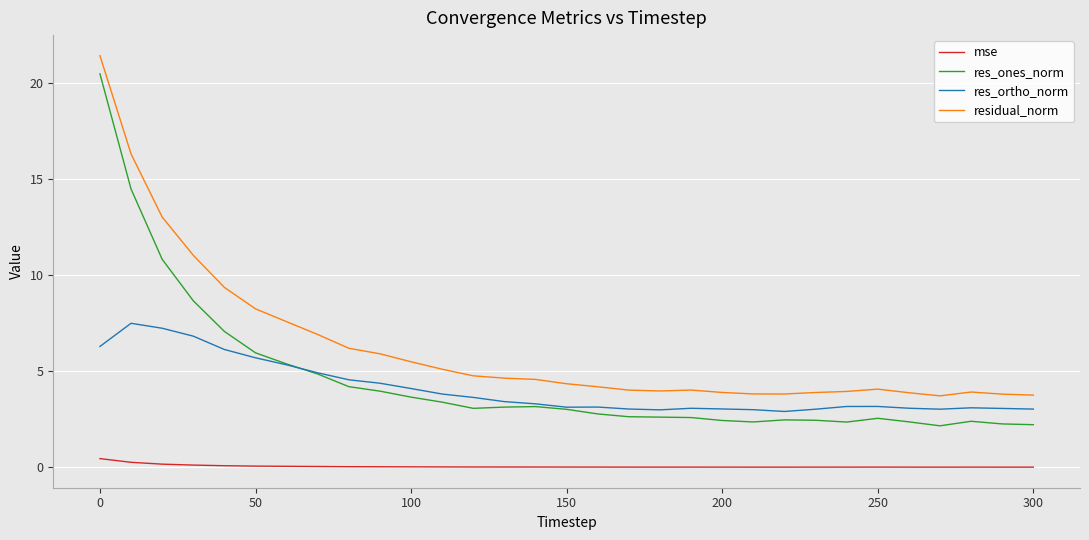

List the series in order of their peak value, lowest first.

mse, res_ortho_norm, res_ones_norm, residual_norm